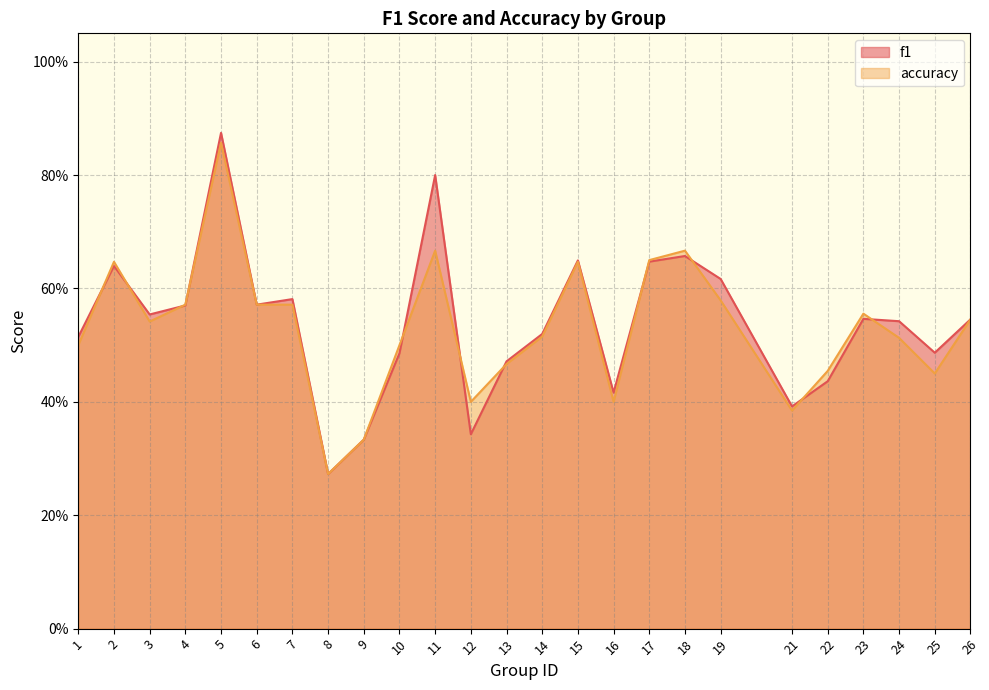

What is the value of the accuracy point at the 16th from the left?

0.4